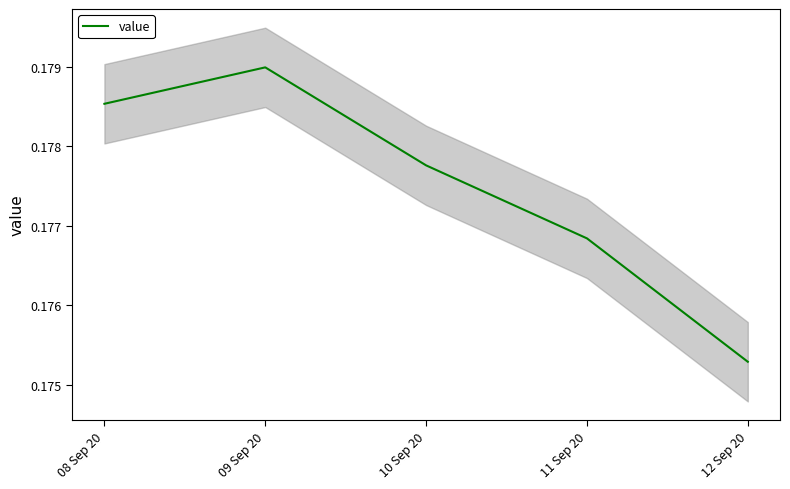

Reading left to right, list all the values displayed in this chart.

08 Sep 20=0.2	09 Sep 20=0.2	10 Sep 20=0.2	11 Sep 20=0.2	12 Sep 20=0.2